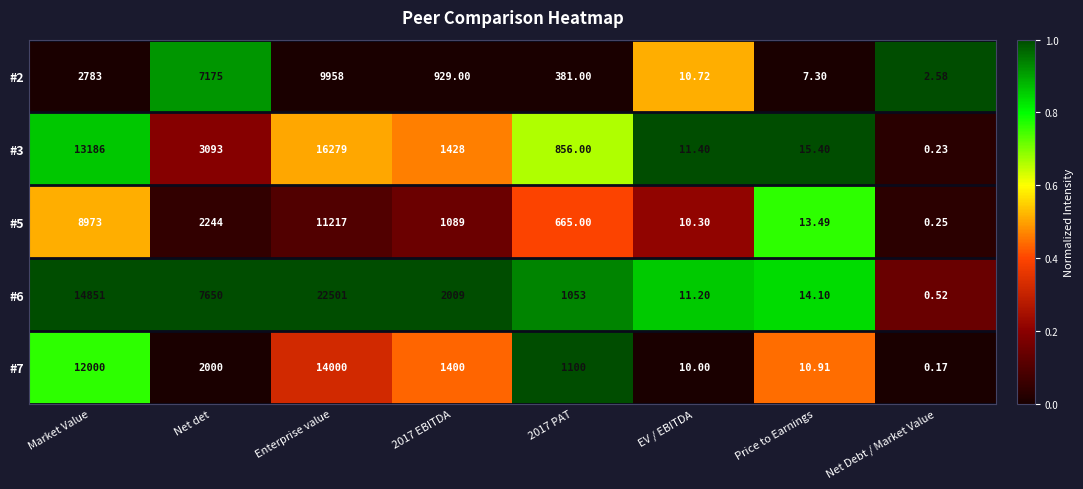

Is the value of #2 at 2017 PAT greater than the value of #3 at Market Value?

No